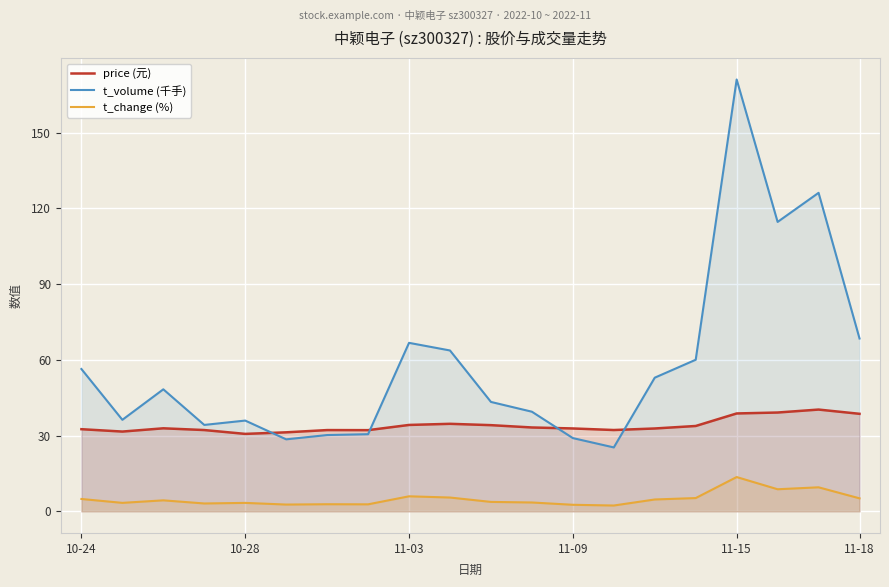

Read the t_volume (千手) value at 11.

39.5